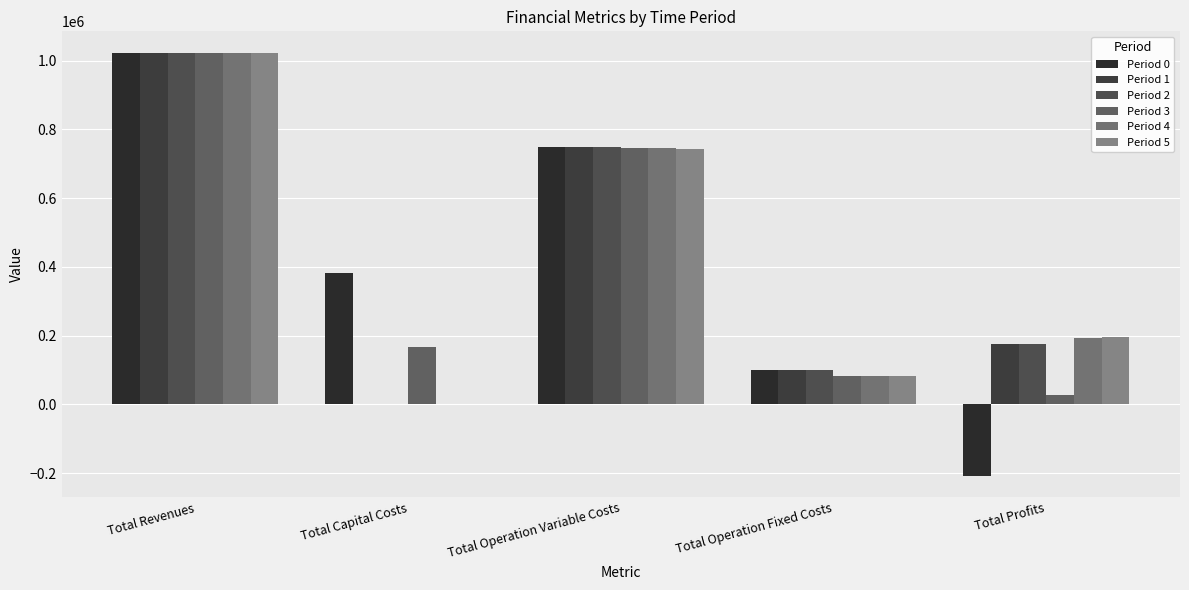

What is the difference between the second highest and second lowest values in the Period 0 series?

650429.3